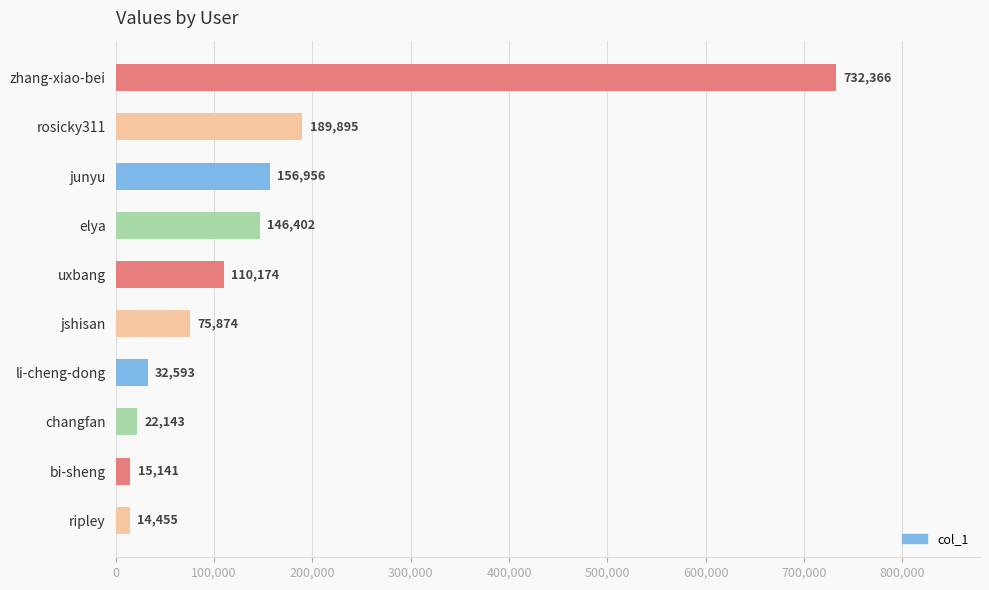

Where is the data nearest to the value 373410?

rosicky311